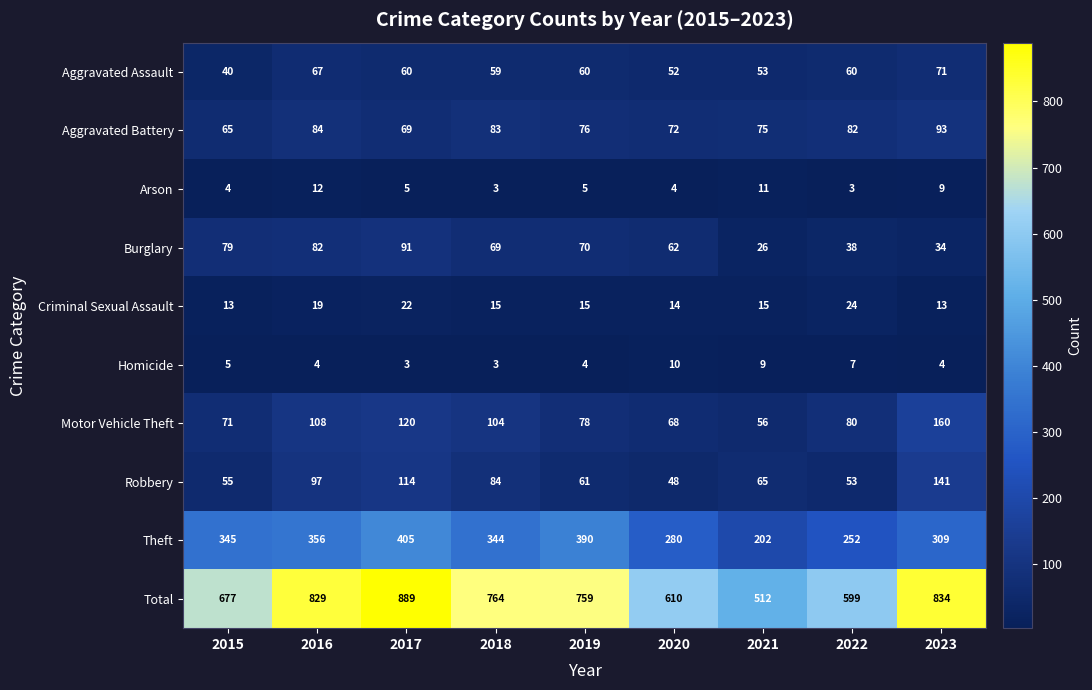

What is the sum of the Aggravated Battery values at 2023 and 2019?

169